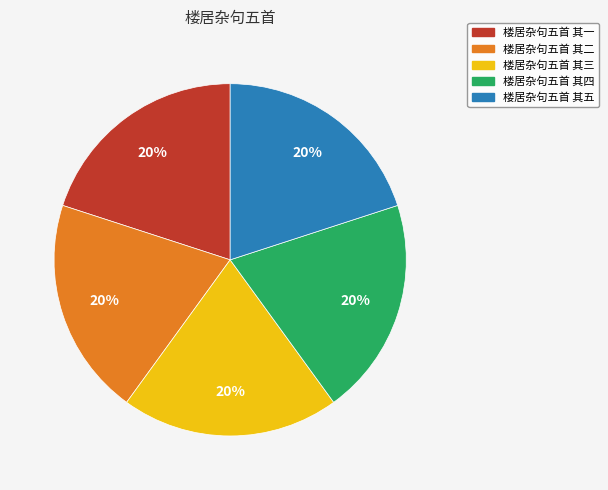

What percentage is the 楼居杂句五首 其二 slice, to the nearest percent?

20%